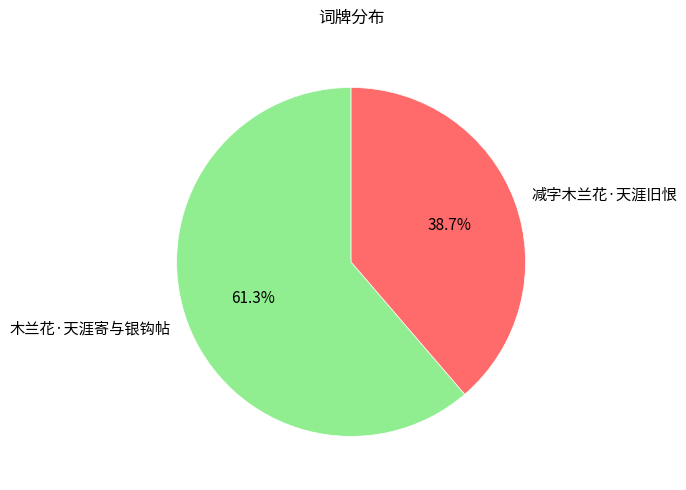

Between 减字木兰花·天涯旧恨 and 木兰花·天涯寄与银钩帖, which is larger?

木兰花·天涯寄与银钩帖